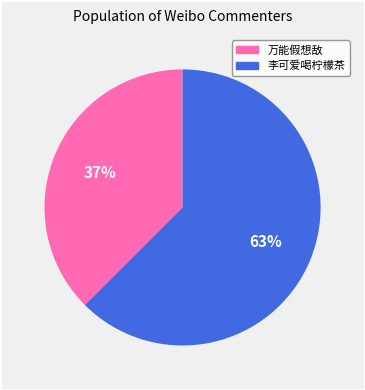

To the nearest percent, what is the combined percentage of 李可爱喝柠檬茶 and 万能假想敌?

100%